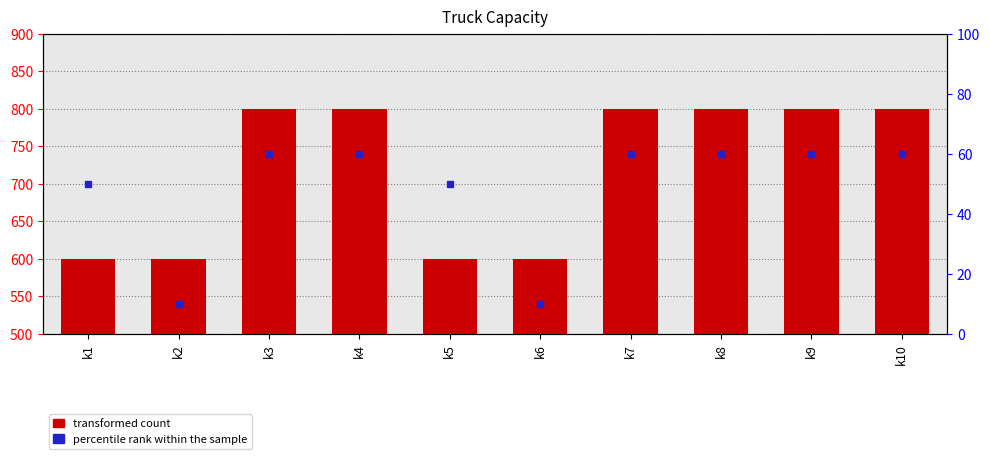

What is the value of the 7th bar from the left?

800